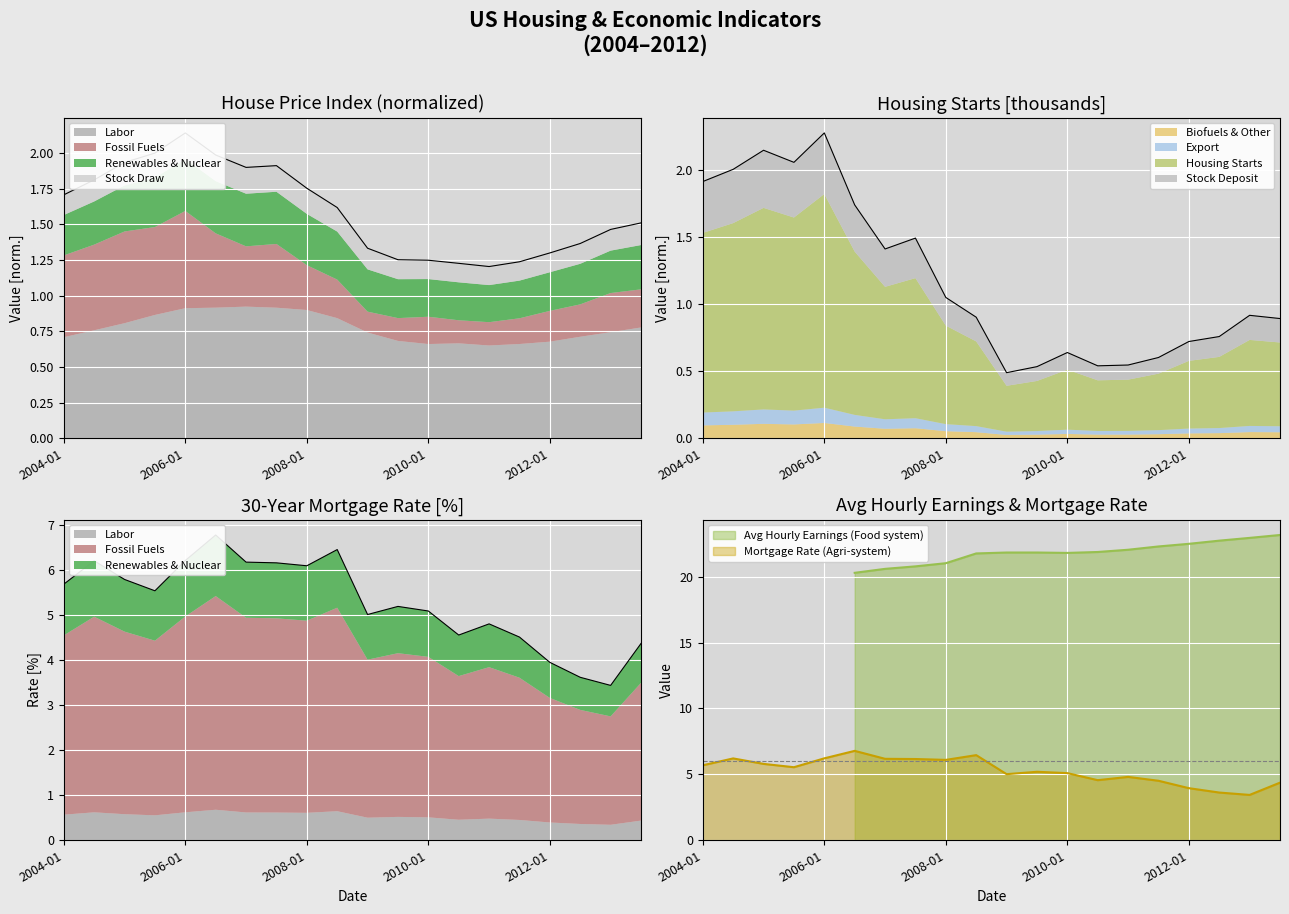

What is the value of the MORTGAGE30US point at the 17th from the left?

4.0